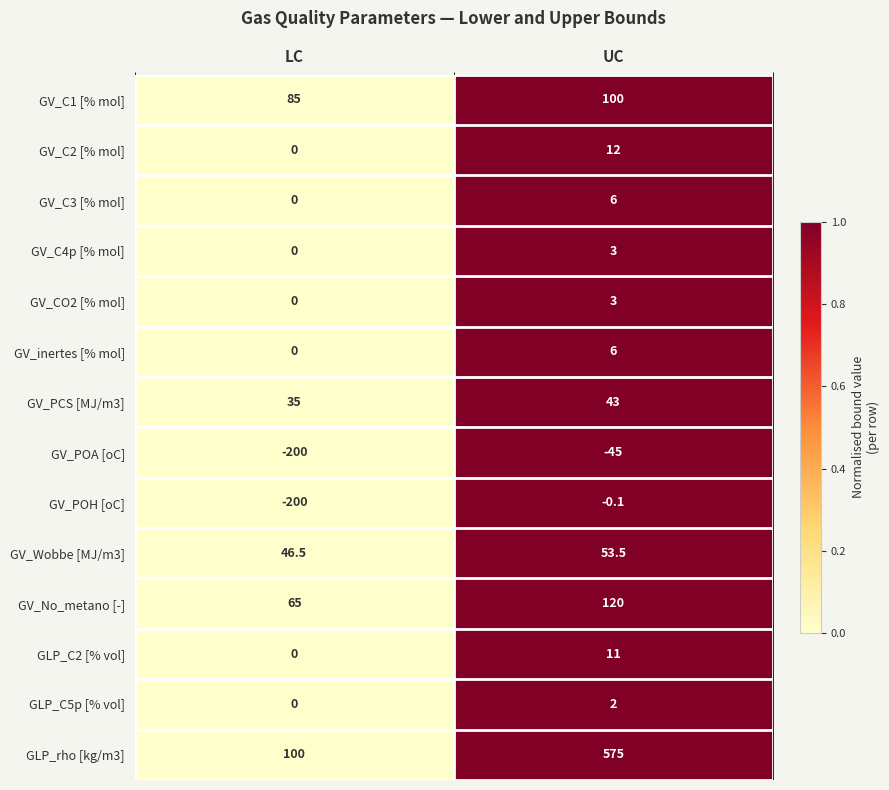

Which label corresponds to the smallest value in the chart?

LC